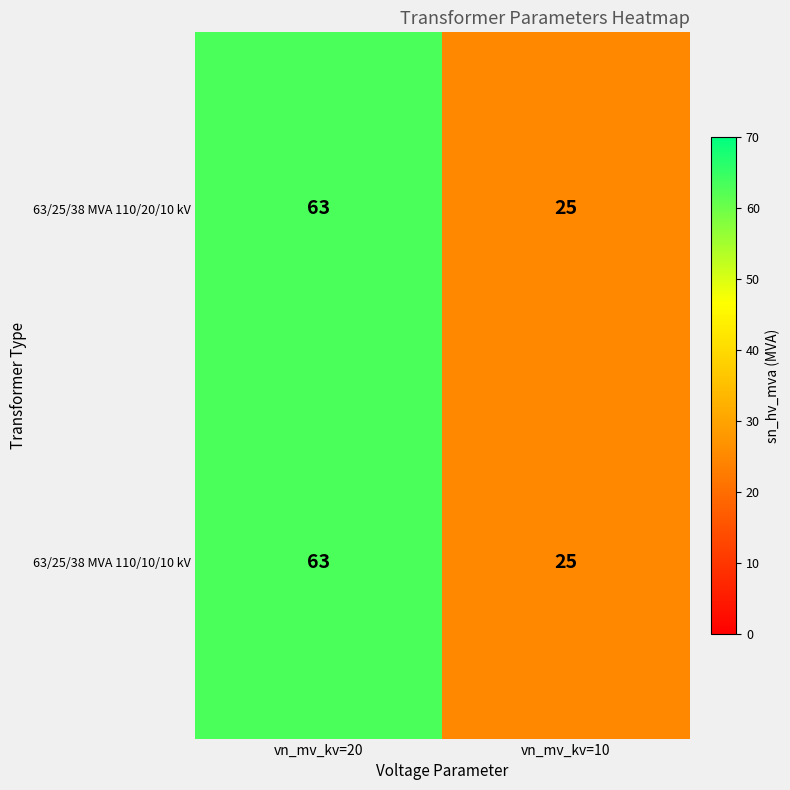

What is the total value across all series at vn_mv_kv=20?

126